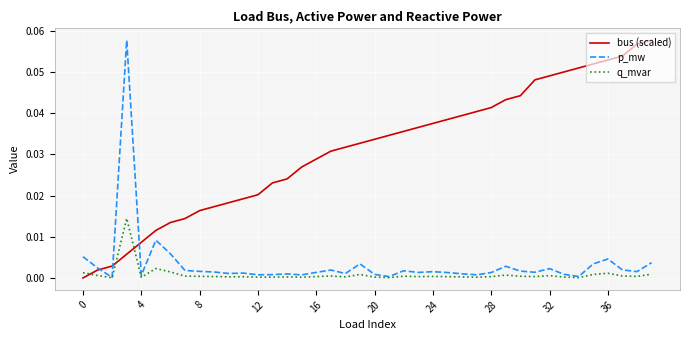

Which series has the largest total across all categories?

bus (scaled)